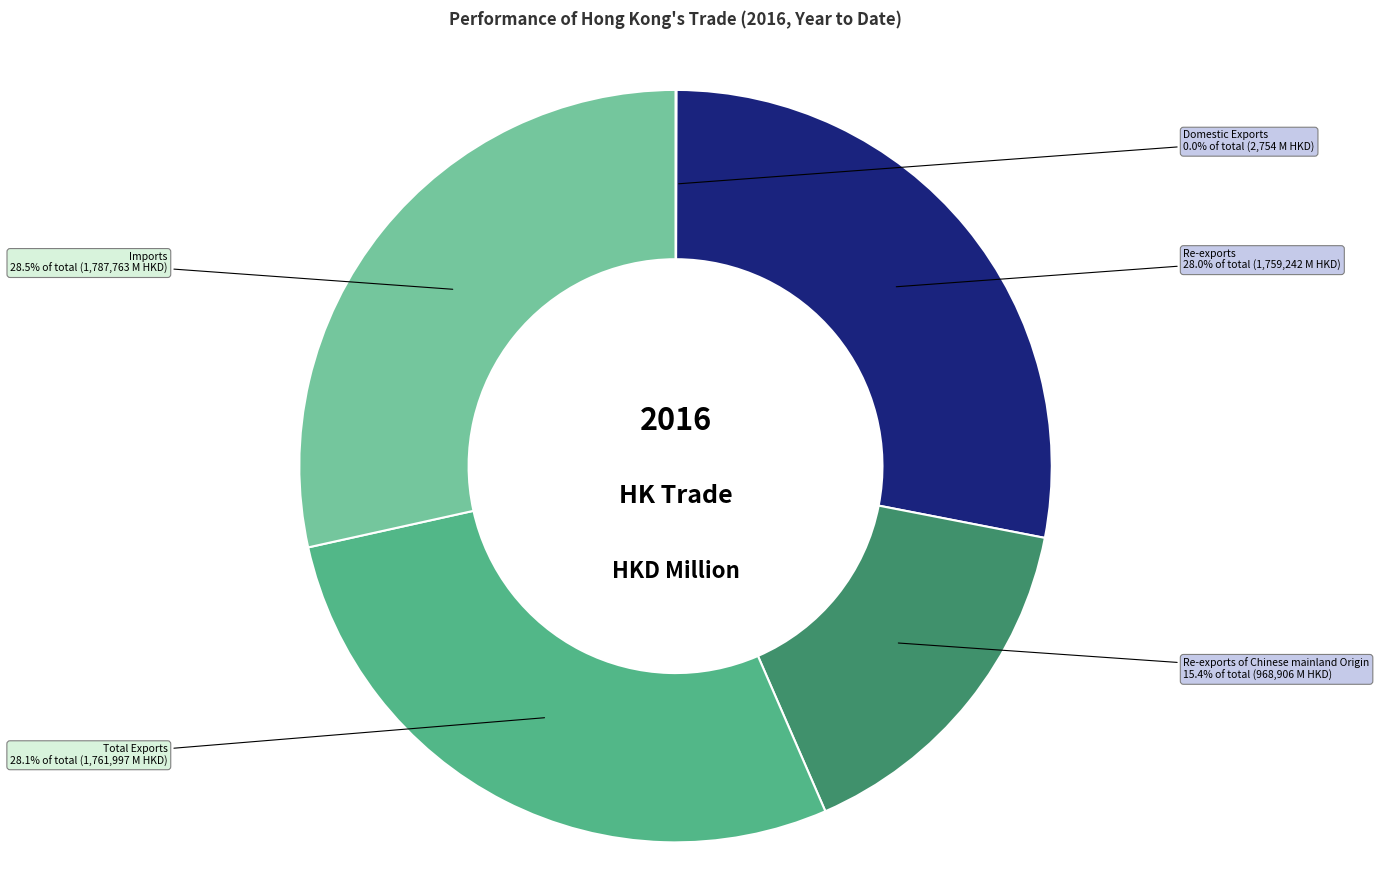

Which has a higher value, Re-exports or Re-exports of Chinese mainland Origin?

Re-exports